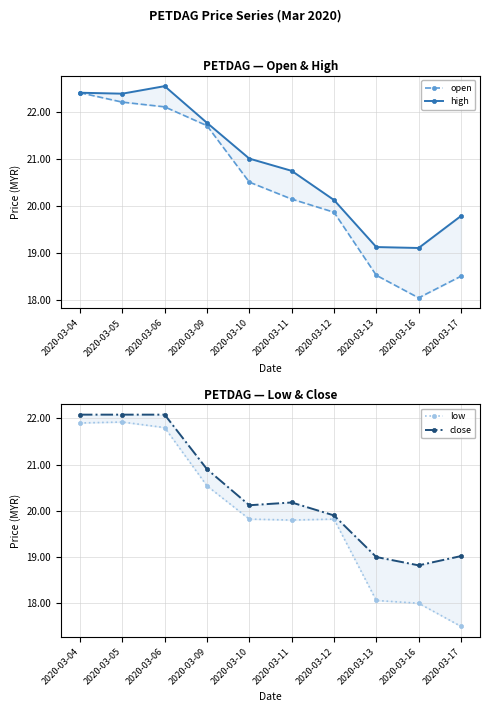

At how many categories does at least one series exceed 19?

10